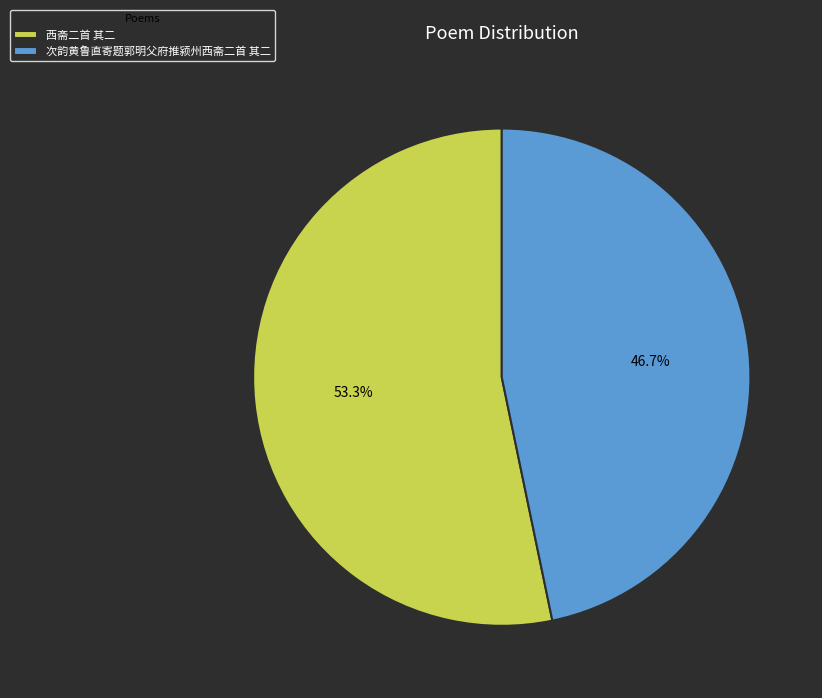

Which slice is the smallest?

次韵黄鲁直寄题郭明父府推颍州西斋二首 其二